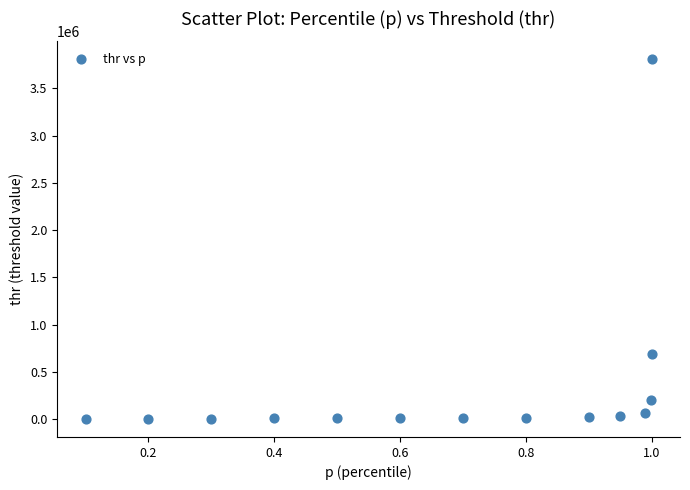

What Y value in the scatter plot is closest to 1903769?

690766.1